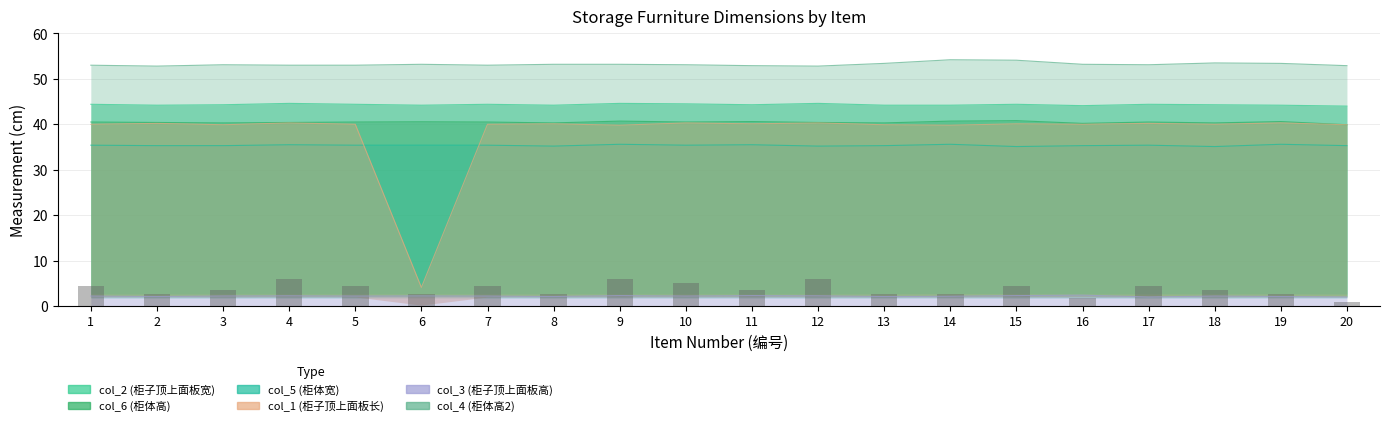

What is the spread (max minus min) of values at 20?

51.9